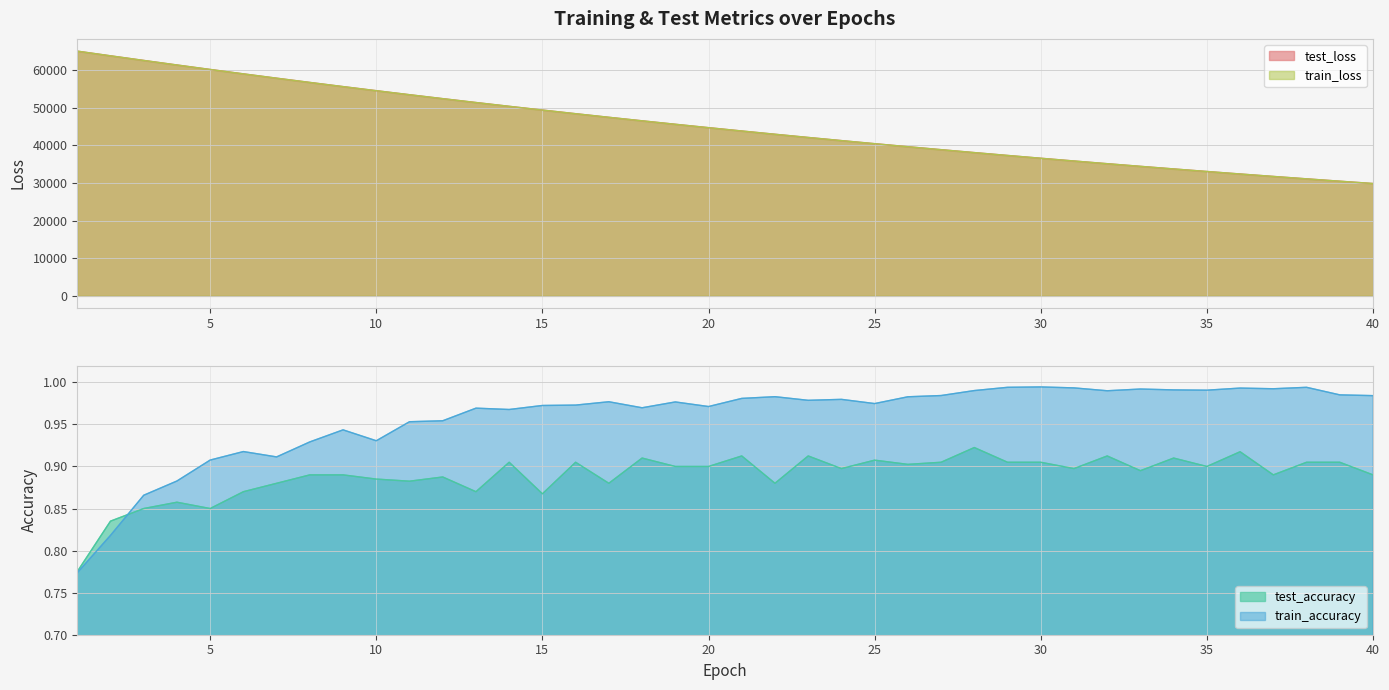

At how many categories does at least one series exceed 53360?

11